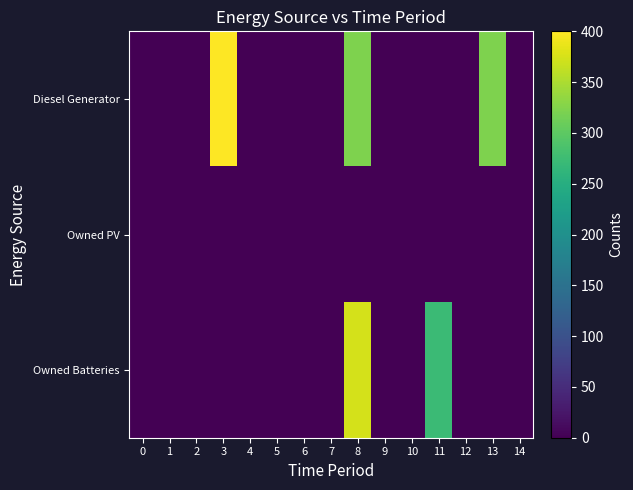

Reading left to right, extract all data points from this chart.

Diesel Generator: 0=0	1=0	2=0	3=400	4=0	5=0	6=0	7=0	8=322	9=0	10=0	11=0	12=0	13=322	14=0
Owned PV: 0=0	1=0	2=0	3=0	4=0	5=0	6=0	7=0	8=0	9=0	10=0	11=0	12=0	13=0	14=0
Owned Batteries: 0=0	1=0	2=0	3=0	4=0	5=0	6=0	7=0	8=374	9=0	10=0	11=272	12=0	13=0	14=0